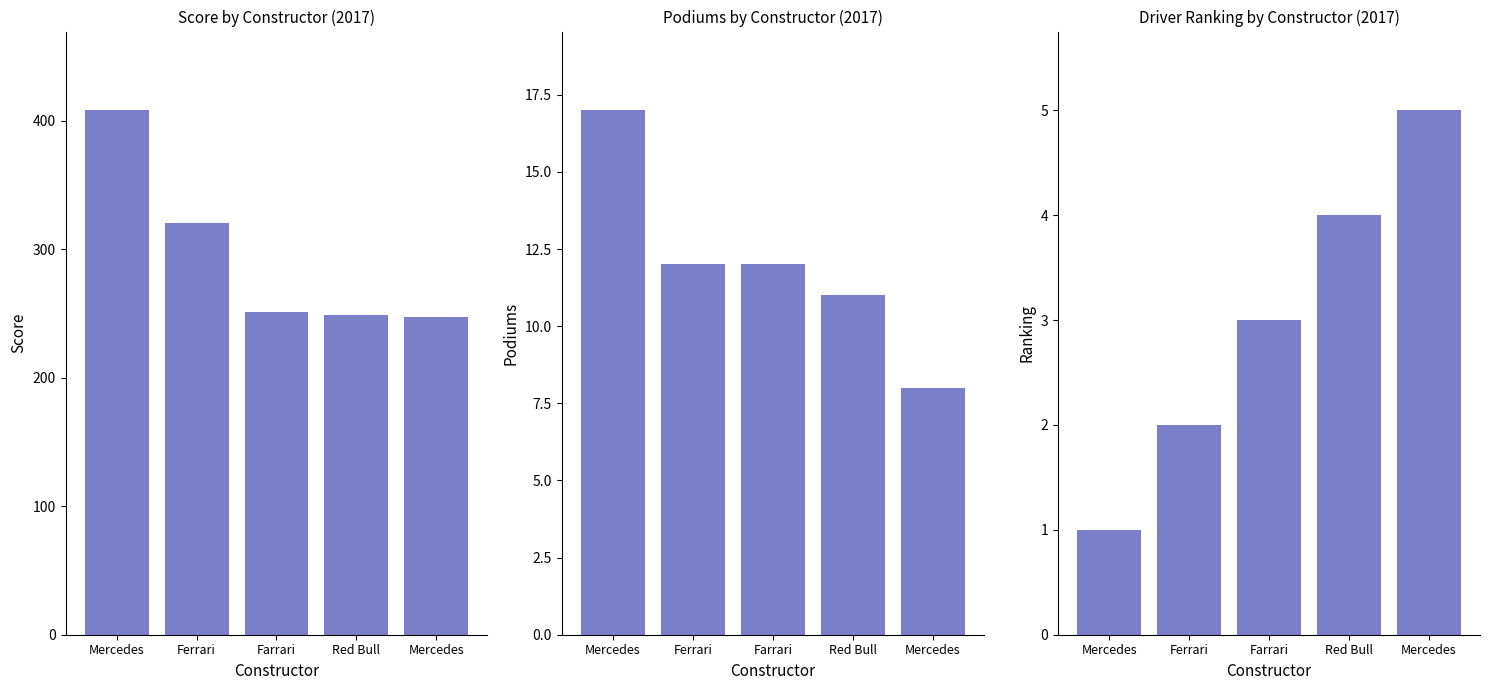

At which label does score first exceed 251?

Mercedes